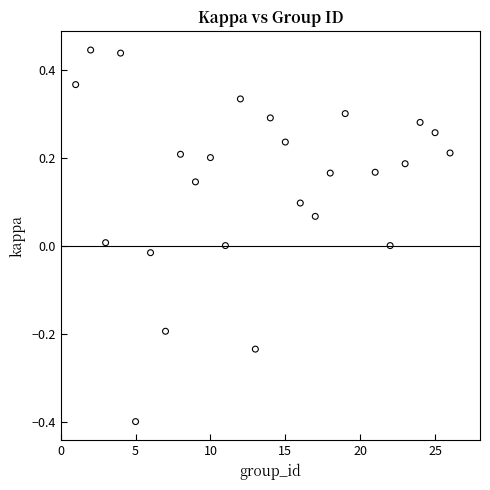

What is the range of Y values (max minus min)?

0.8